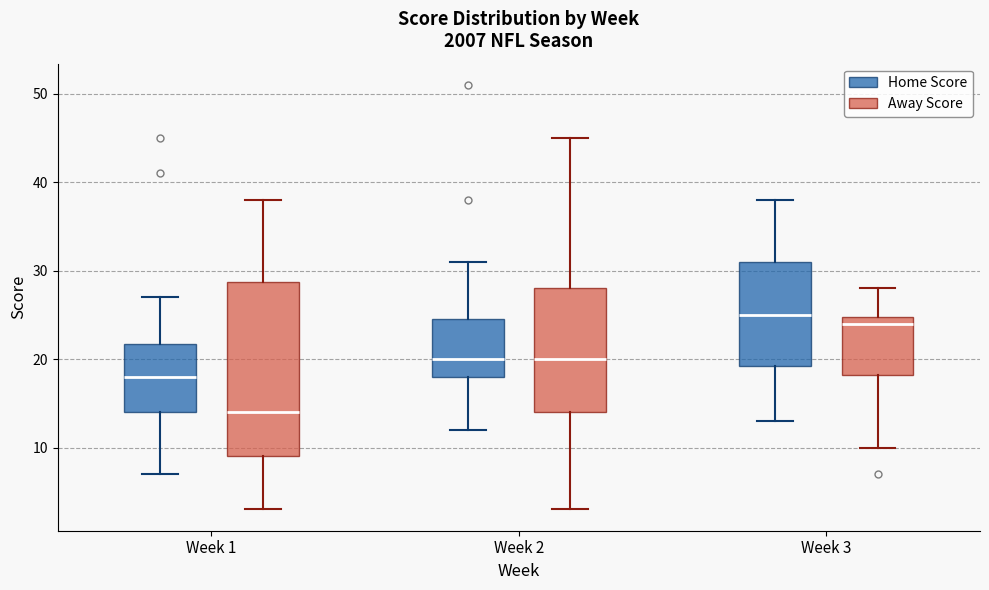

Reading left to right, transcribe this box plot: for each box, give where its median line is, the range the box spans, and where its two whiskers end, as read against the y-axis. The values are not printed on the chart, so give them approximately, as read against the axis.

Week 1 (Home Score): median 18, box 14 to 22, whiskers 7 to 27
Week 1 (Away Score): median 14, box 9 to 29, whiskers 3 to 38
Week 2 (Home Score): median 20, box 18 to 25, whiskers 12 to 31
Week 2 (Away Score): median 20, box 14 to 28, whiskers 3 to 45
Week 3 (Home Score): median 25, box 19 to 31, whiskers 13 to 38
Week 3 (Away Score): median 24, box 18 to 25, whiskers 10 to 28